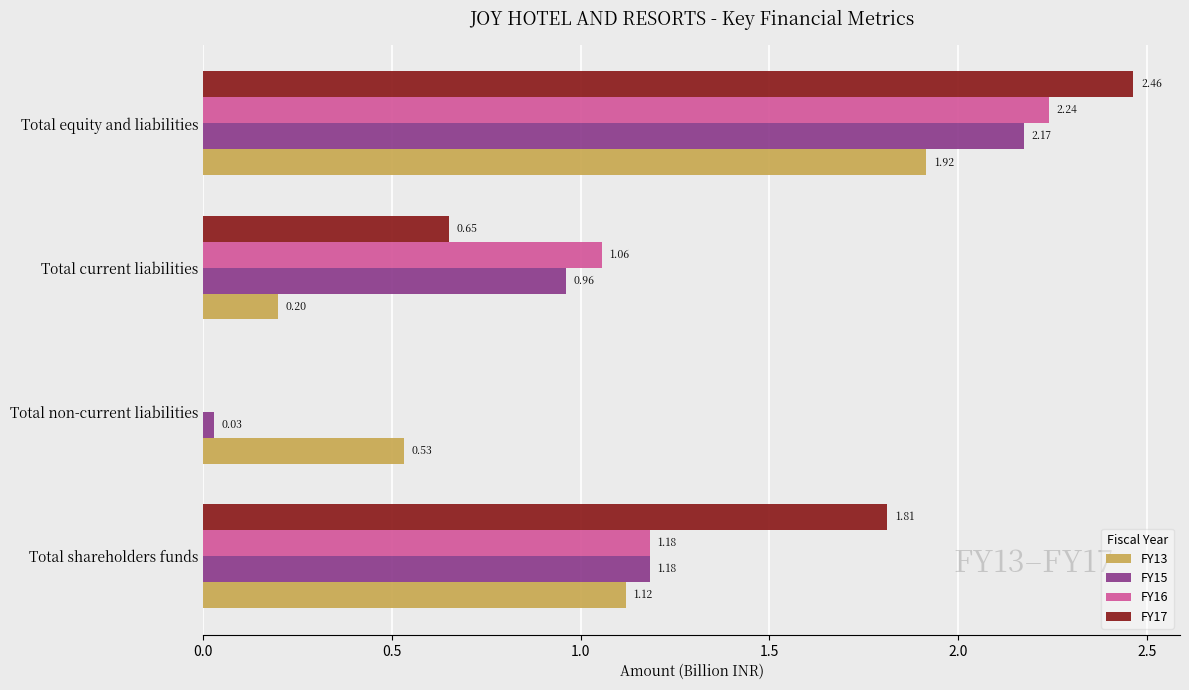

How many values in FY16 are above zero?

3